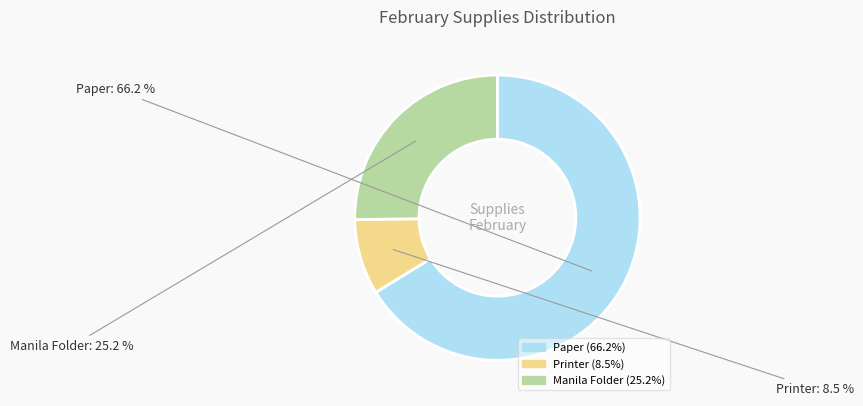

Rank the categories by value from highest to lowest.

Paper, Manila Folder, Printer